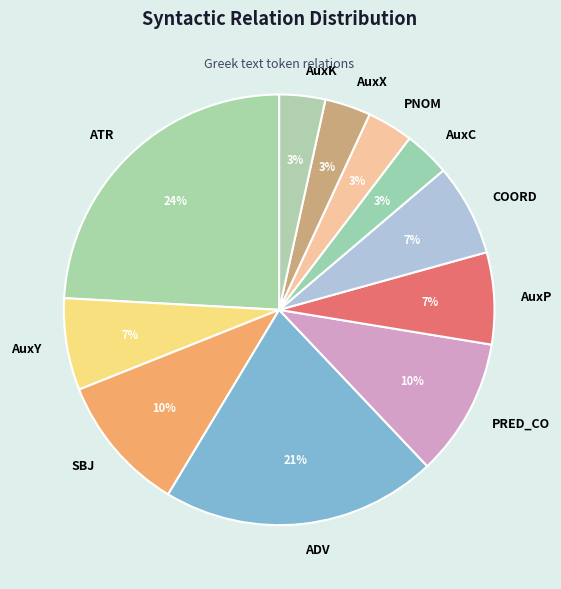

Between AuxC and PRED_CO, which is larger?

PRED_CO